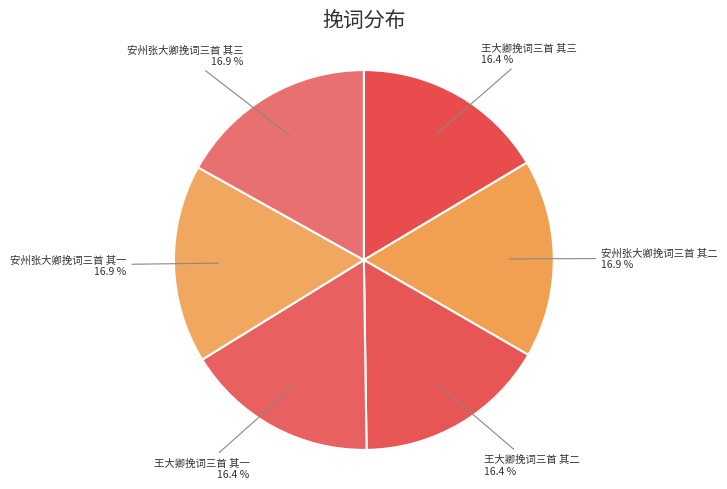

What percentage is NOT represented by 王大卿挽词三首 其一?

83.6%